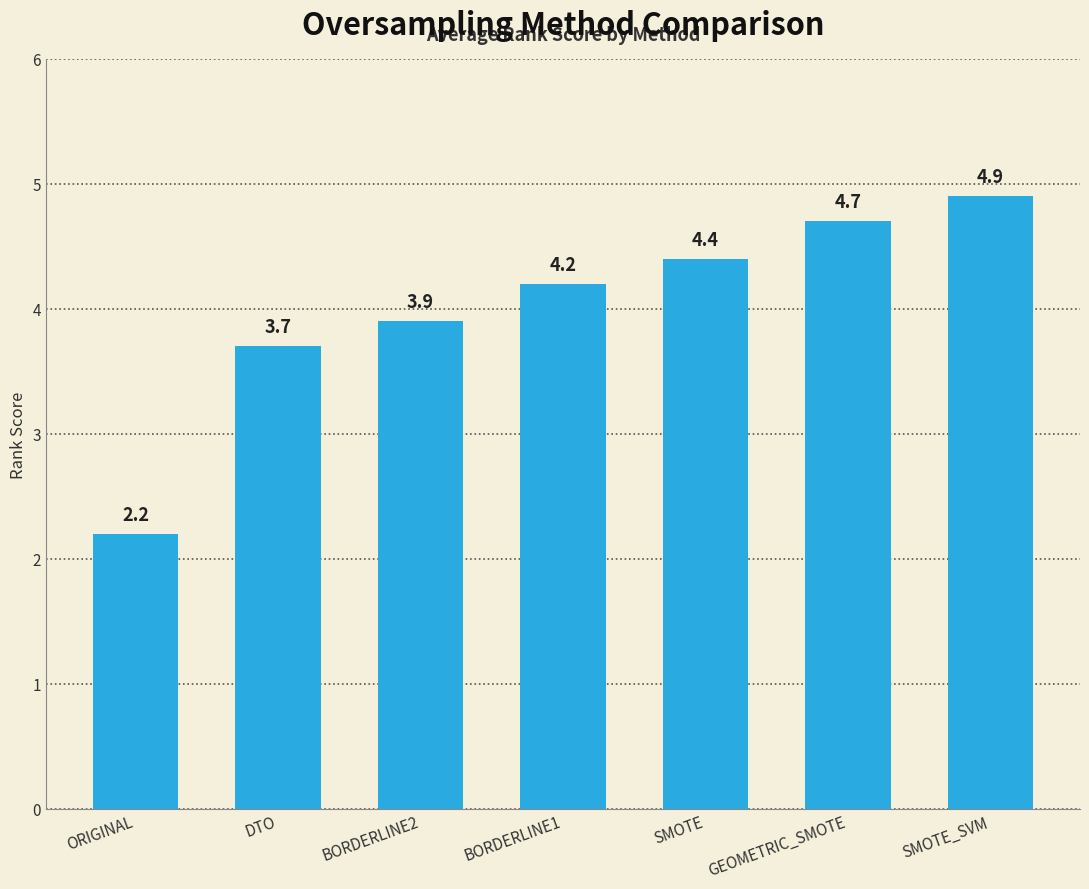

What is the label of the 1st bar from the right?

SMOTE_SVM